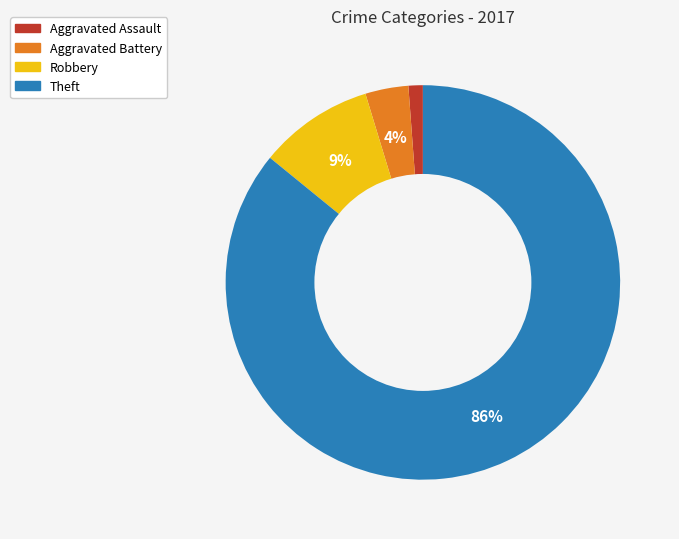

What is the smallest slice in the pie chart?

Aggravated Assault